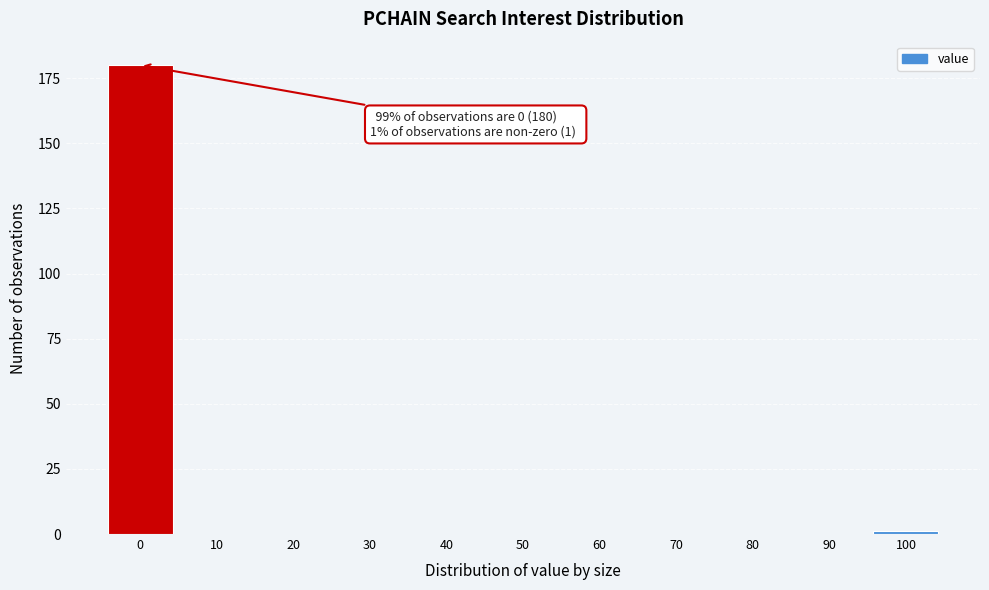

Reading right to left, what are all the values shown in this chart?

100=1	90=0	80=0	70=0	60=0	50=0	40=0	30=0	20=0	10=0	0=180